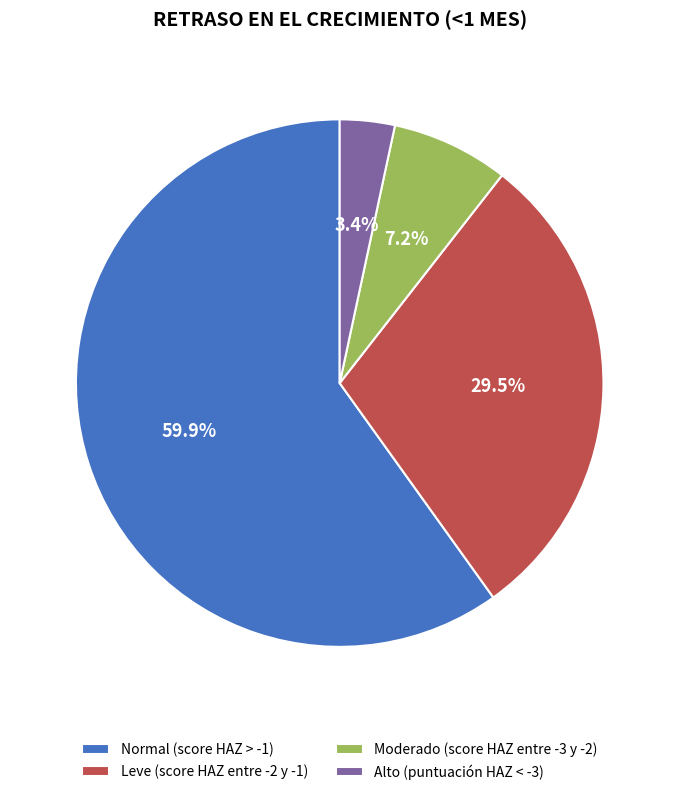

The Leve (score HAZ entre -2 y -1) slice represents 18% of the pie. True or false?

False